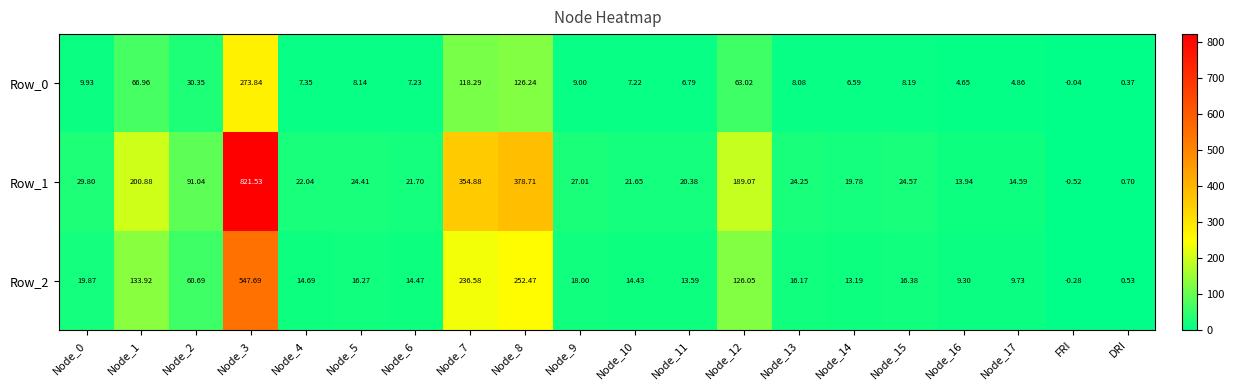

At which label does Row_1 reach its minimum?

FRI